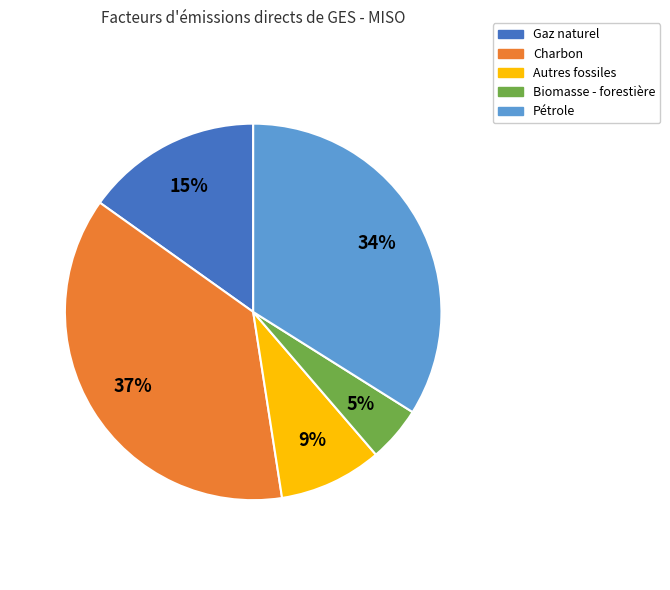

Rank the categories by value from lowest to highest.

Biomasse - forestière, Autres fossiles, Gaz naturel, Pétrole, Charbon